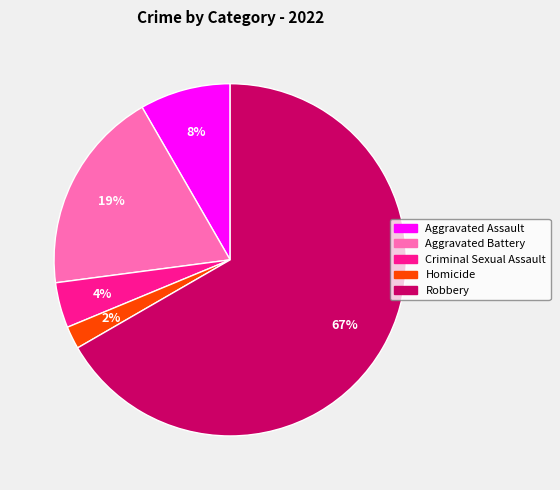

Is it true that Robbery is 55% of the pie?

False